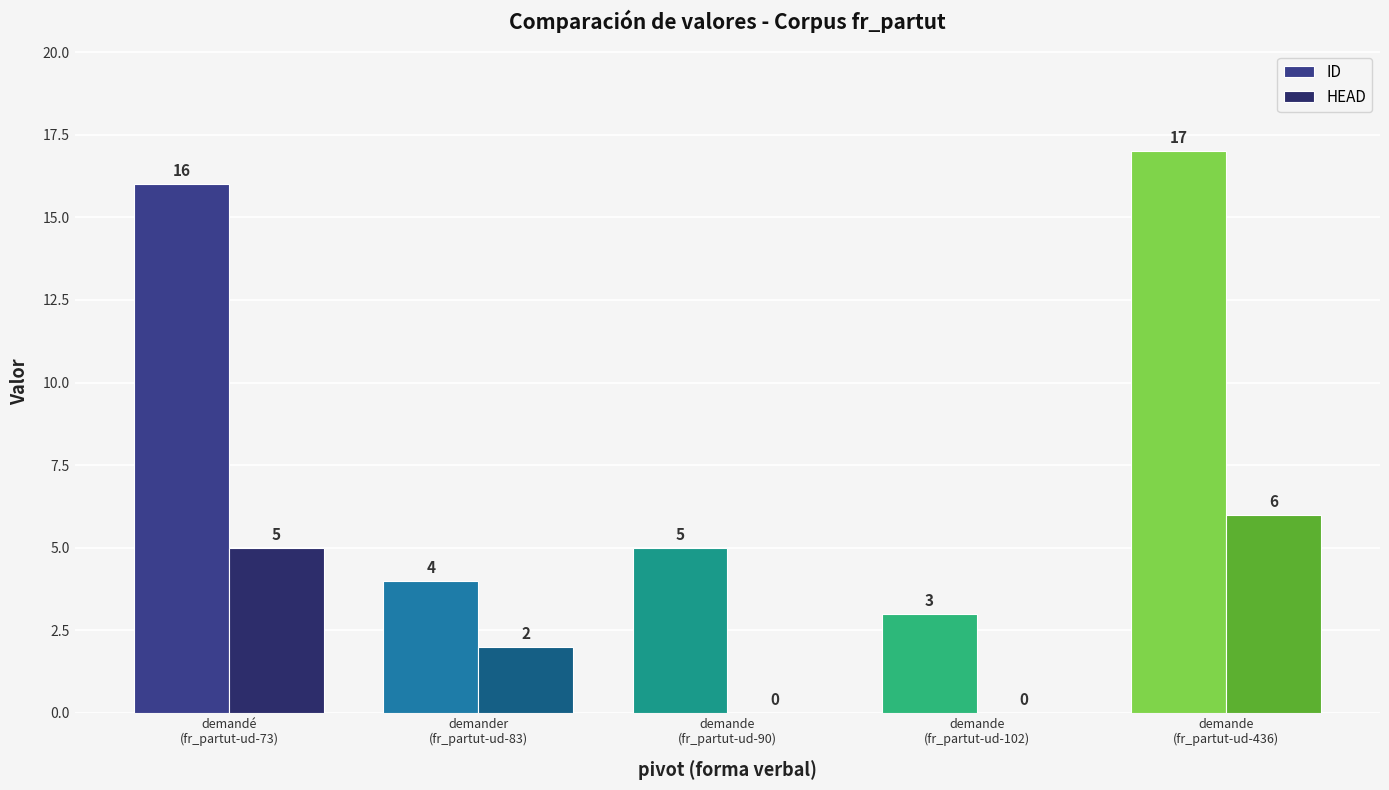

Which series has the largest total across all categories?

ID